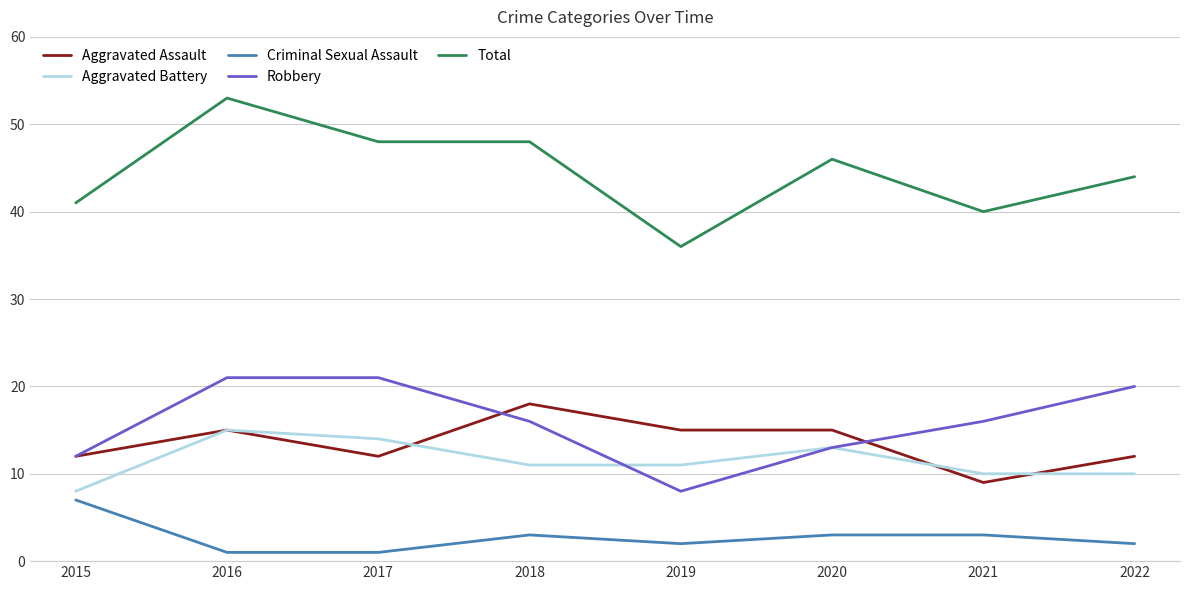

Which series has the widest spread of values?

Total